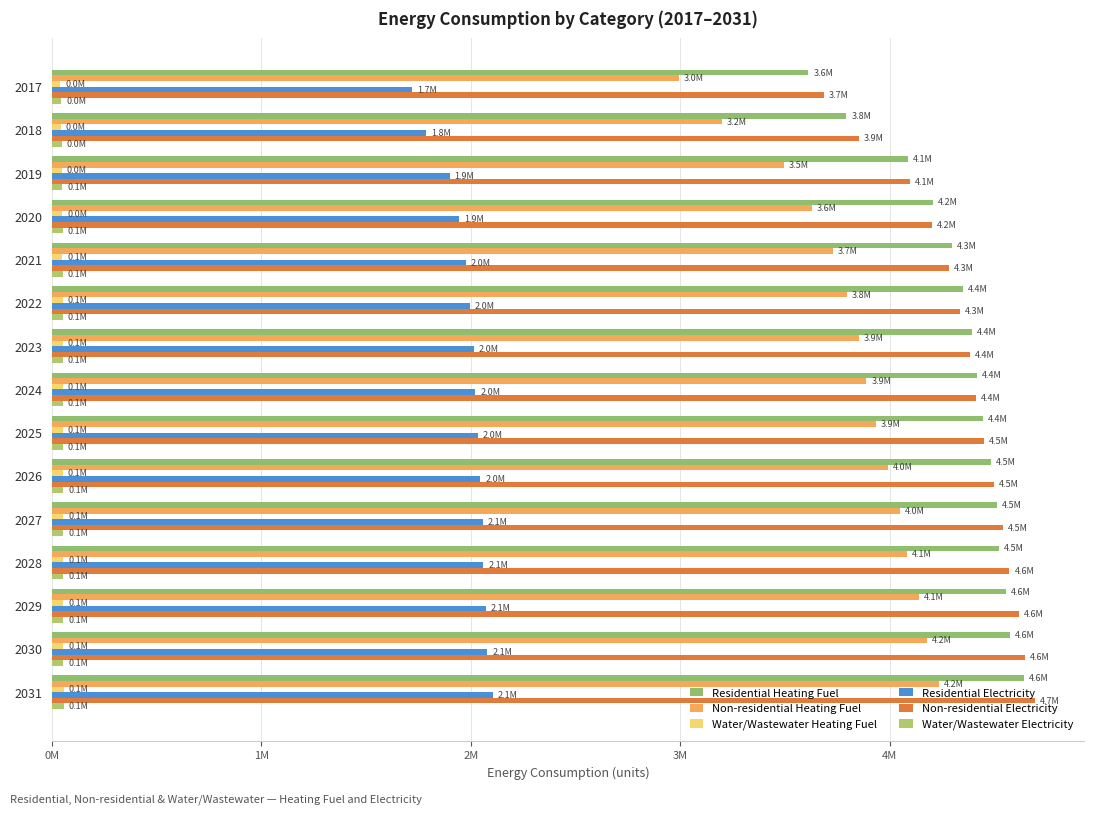

What is the difference between the maximum and minimum values in the Water/Wastewater Electricity series?

11256.7